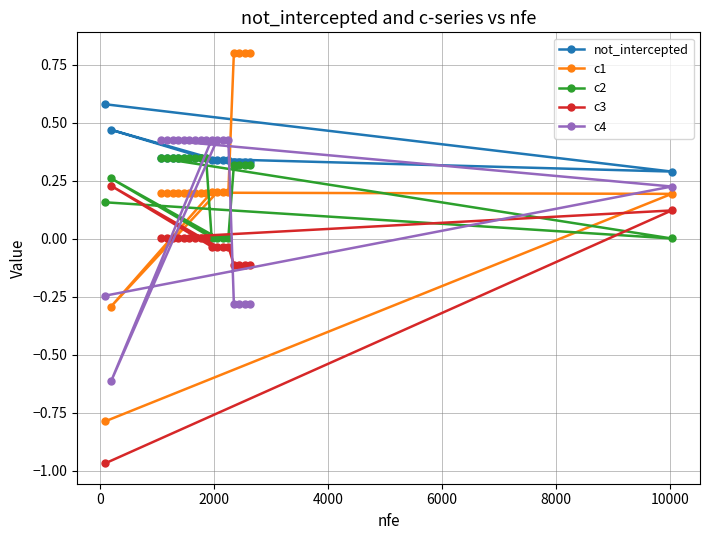

How many intersections are there between c4 and c3?

3